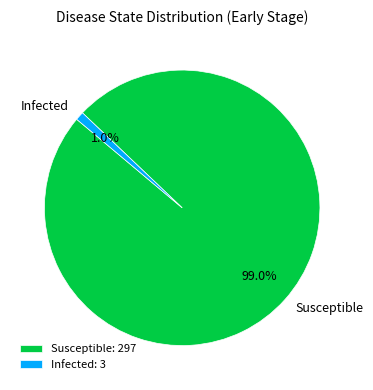

How many slices are in this pie chart?

2